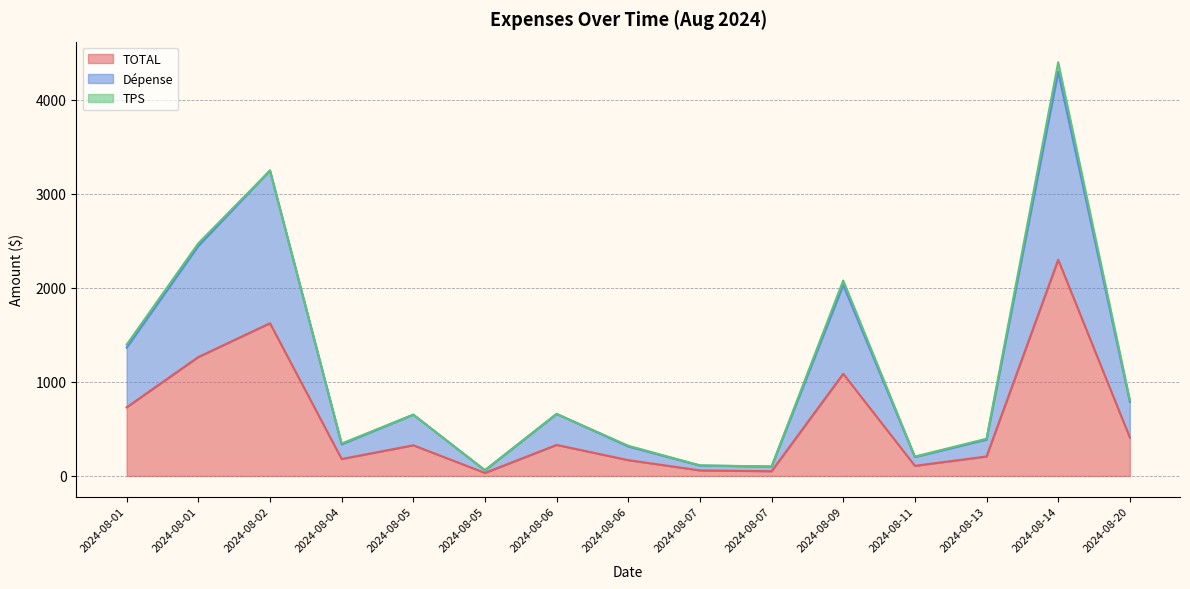

List the series in order of their peak value, lowest first.

TPS, Dépense, TOTAL